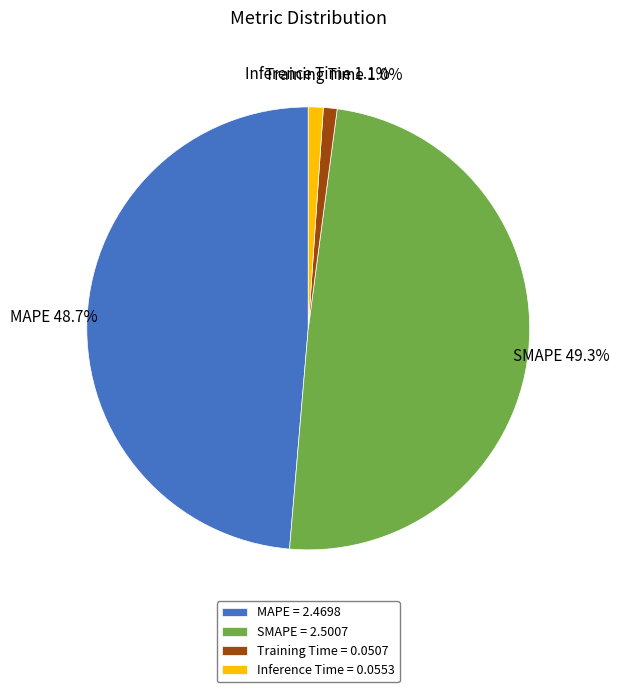

Combined, what portion of the pie is MAPE and SMAPE?

97.9%